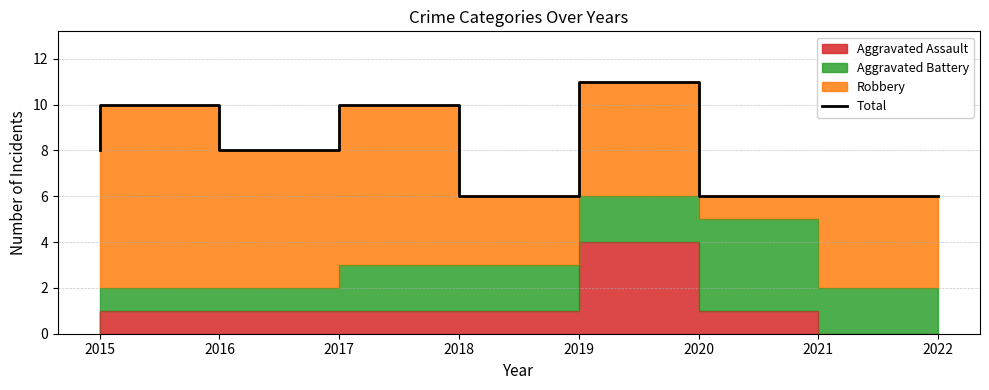

The chart shows a value of 10 at 2018. True or false?

True